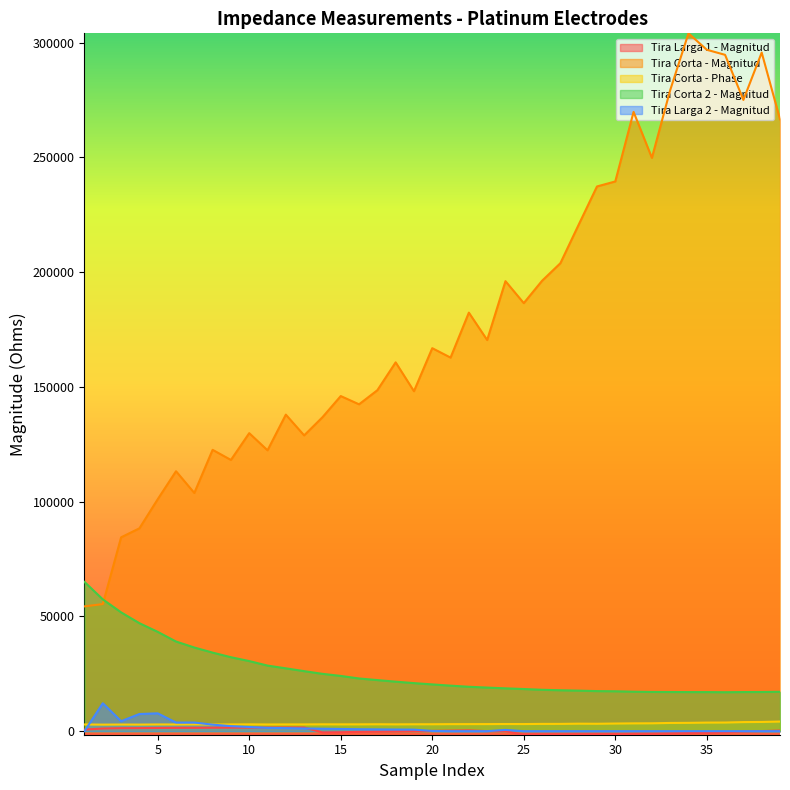

What is the difference between the Tira Corta 2 - Magnitud values at 29 and 21?

2374